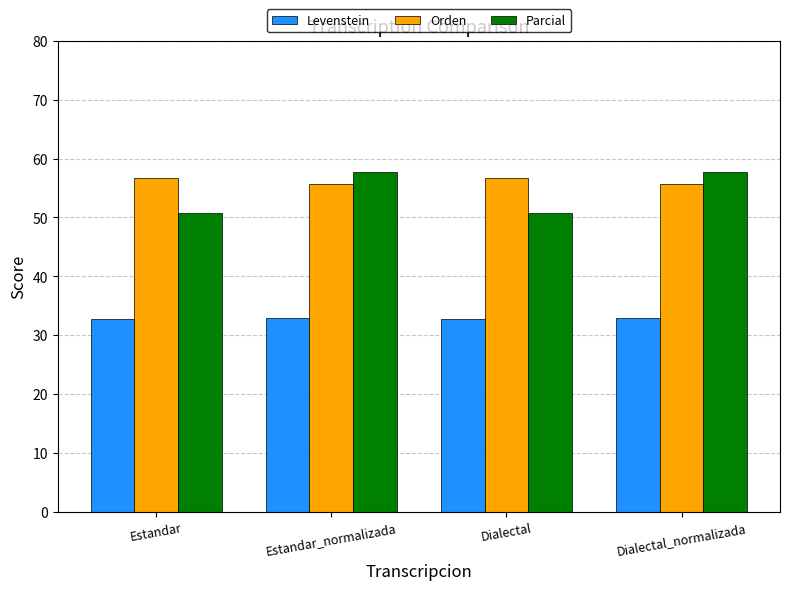

What is the spread (max minus min) of values at Estandar_normalizada?

24.7